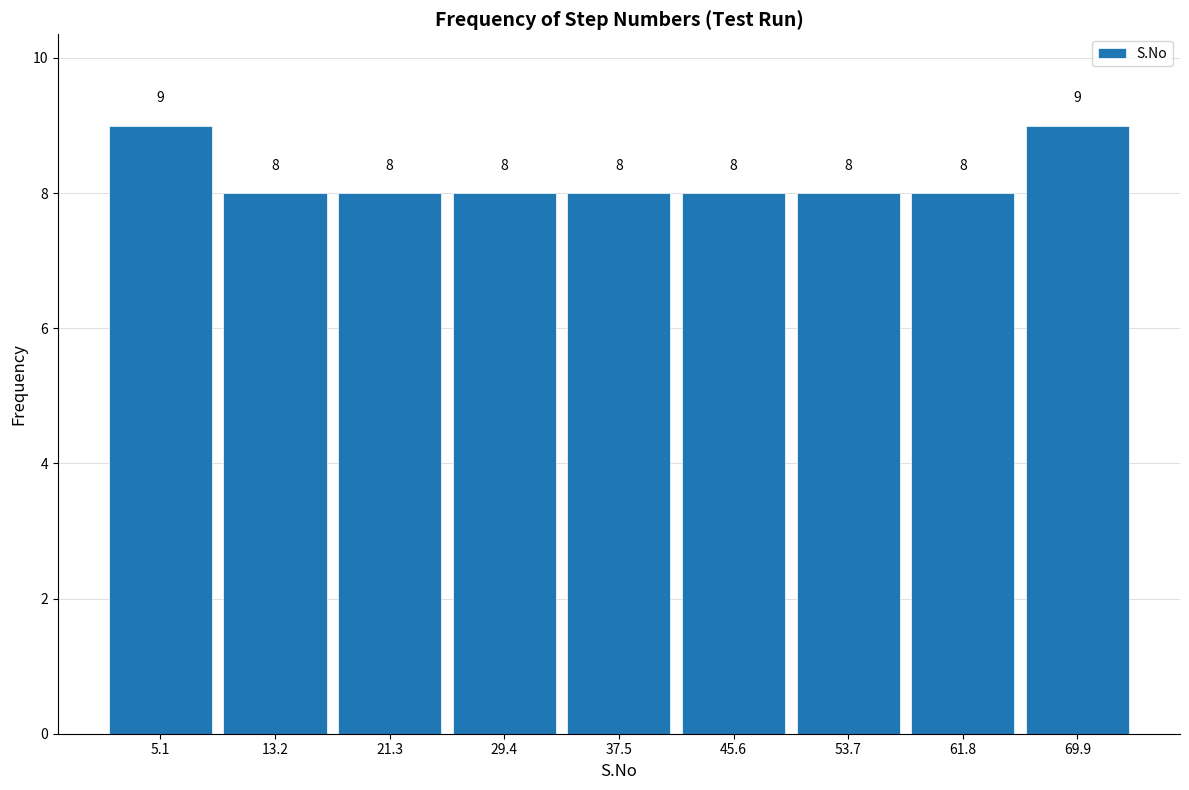

Reading left to right, list every bar in this chart as the range it spans on the x-axis followed by its height. The bar edges are not printed on the chart, so give them approximately, as read against the axis.

1 to 9: 9
9 to 17: 8
17 to 25: 8
25 to 33: 8
33 to 42: 8
42 to 50: 8
50 to 58: 8
58 to 66: 8
66 to 74: 9